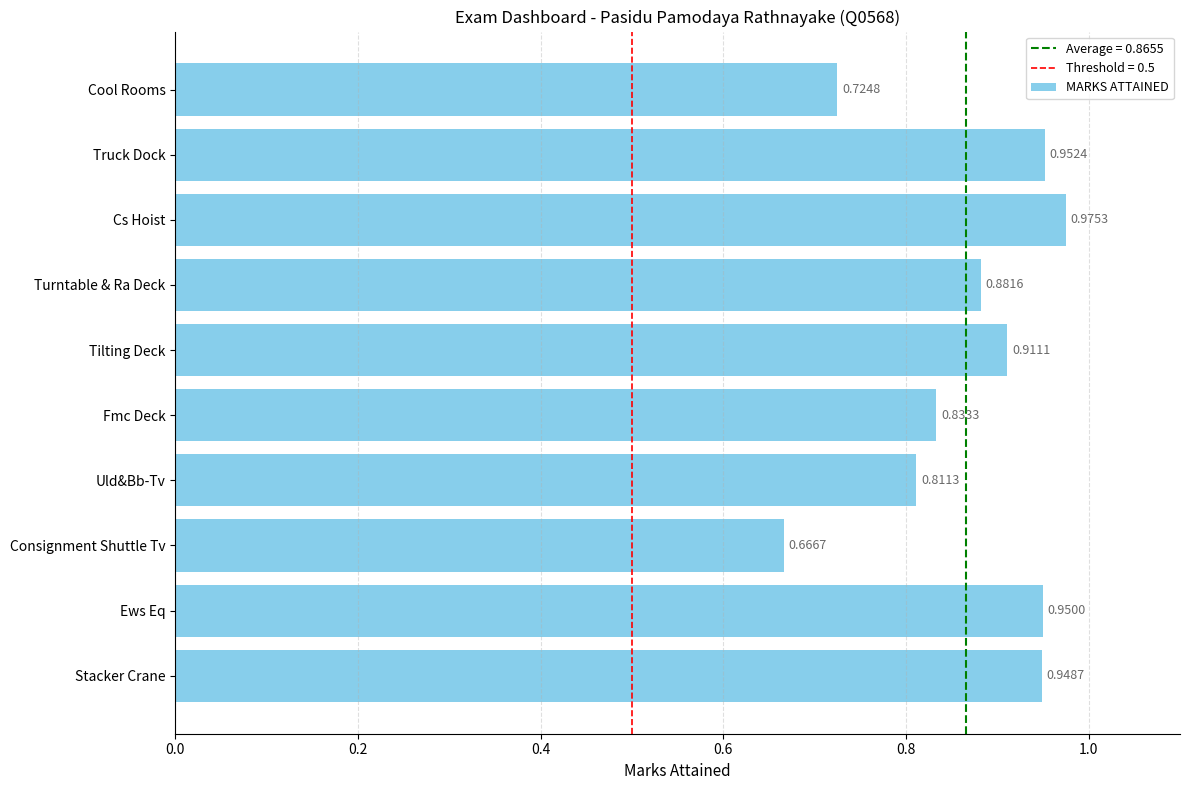

What is the difference between the maximum and second lowest values?

0.3